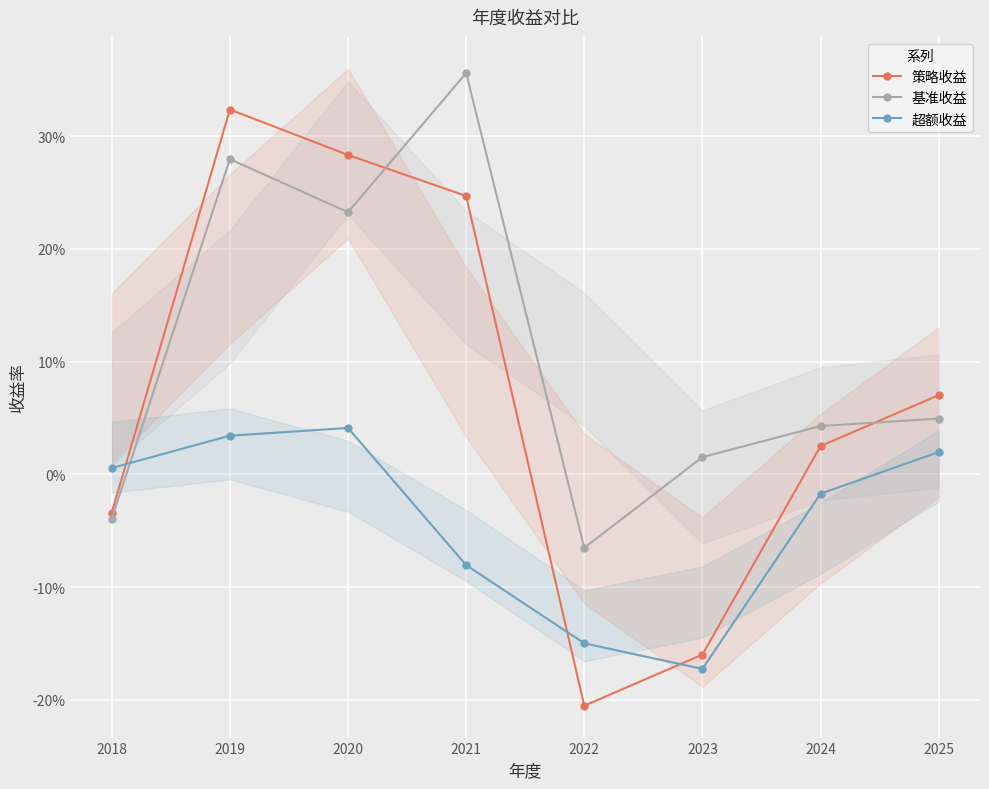

List the labels in order of 基准收益 value, largest first.

2021, 2019, 2020, 2025, 2024, 2023, 2018, 2022